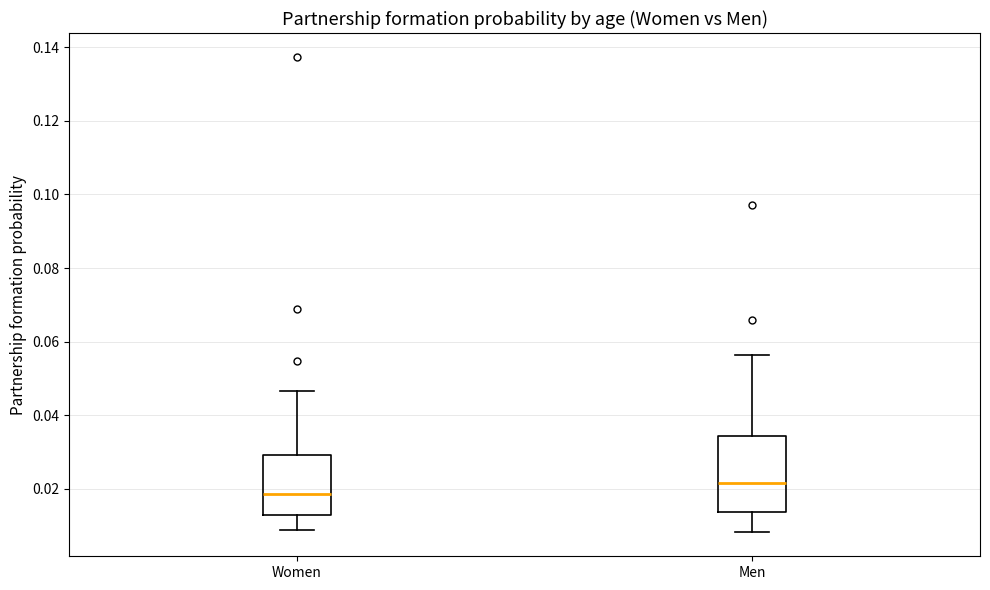

Comparing the boxes themselves (not the whiskers), which one is the tallest?

Men